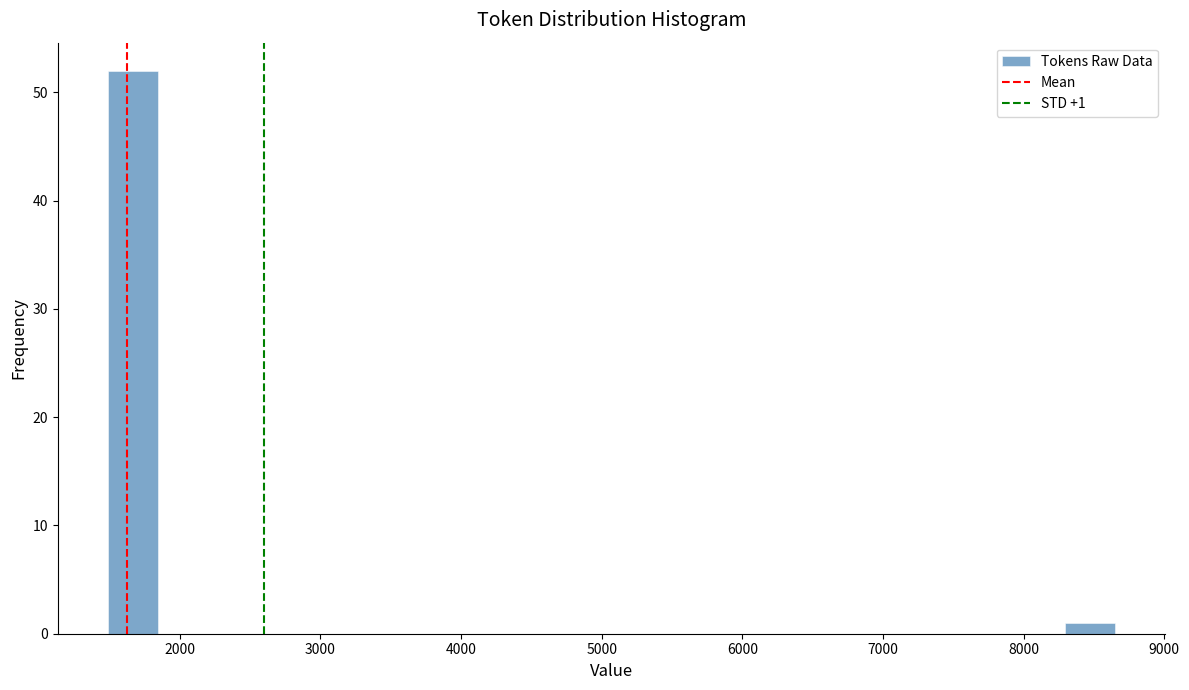

Read against the x-axis, roughly where is the centre of the tallest bar?

1700